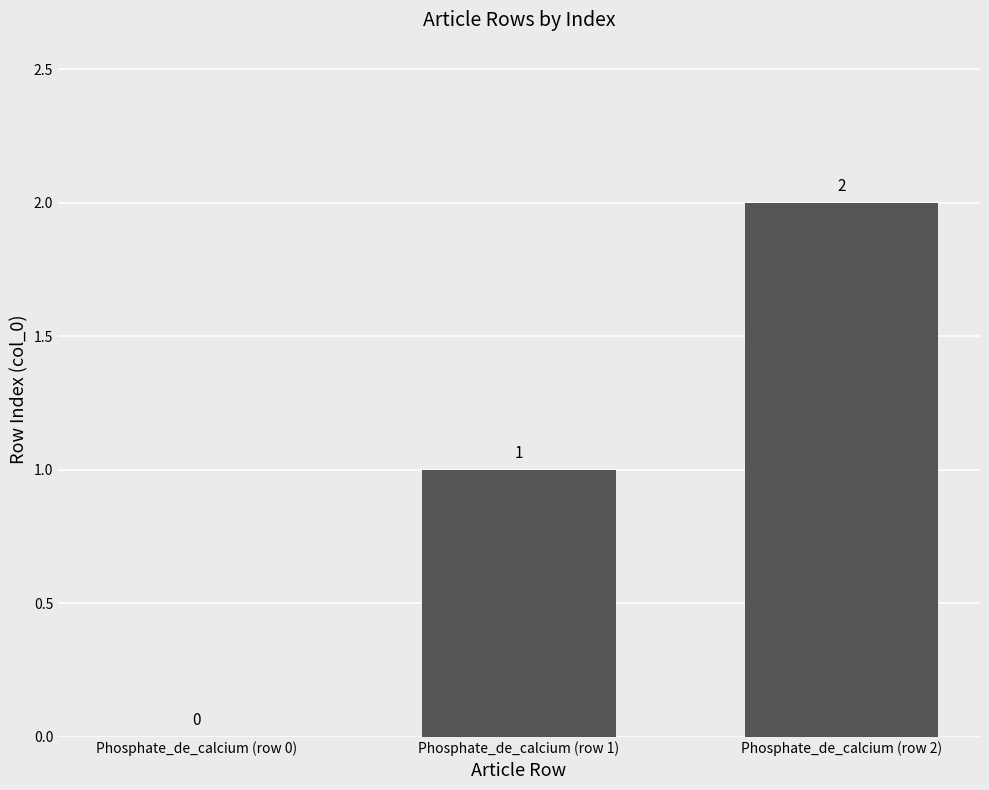

How many categories are shown in the chart?

3